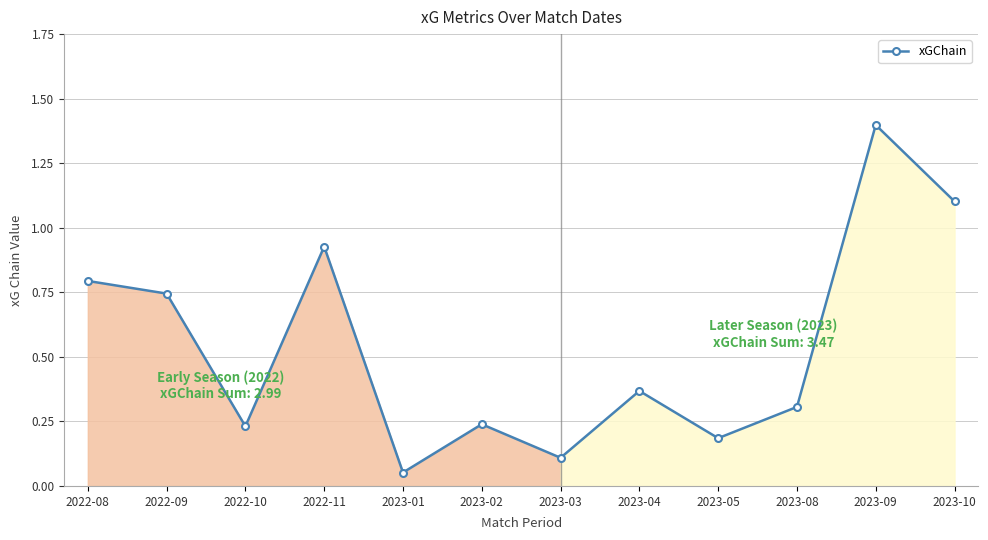

Which label corresponds to the smallest value in the chart?

2023-01